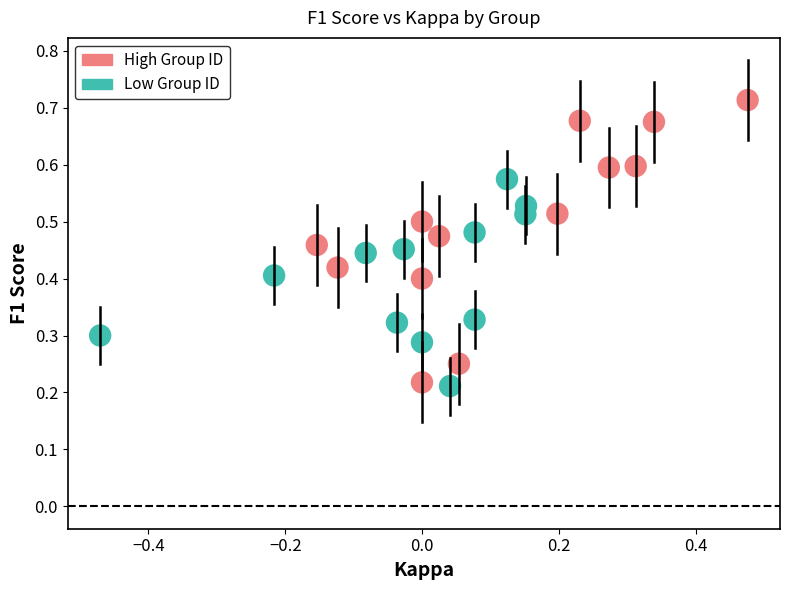

Which series reaches the maximum Y coordinate?

High Group ID